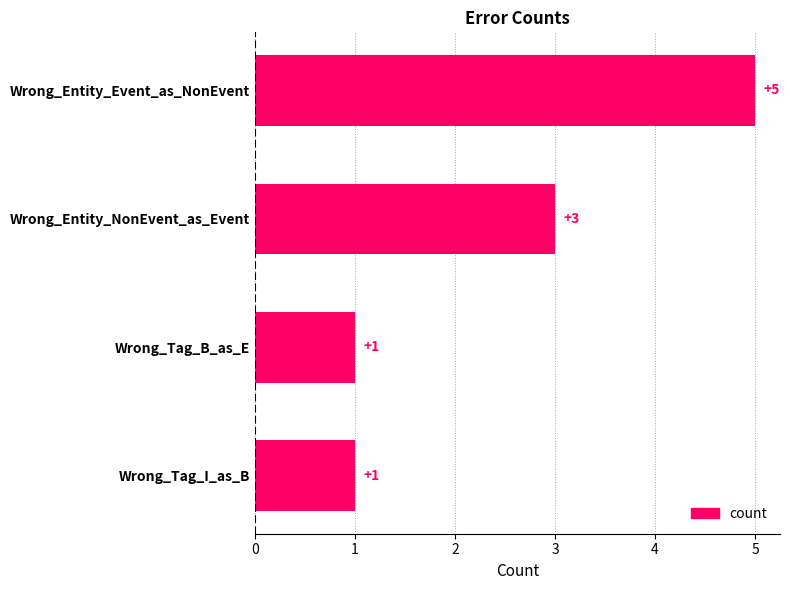

What is the sum of all values?

10